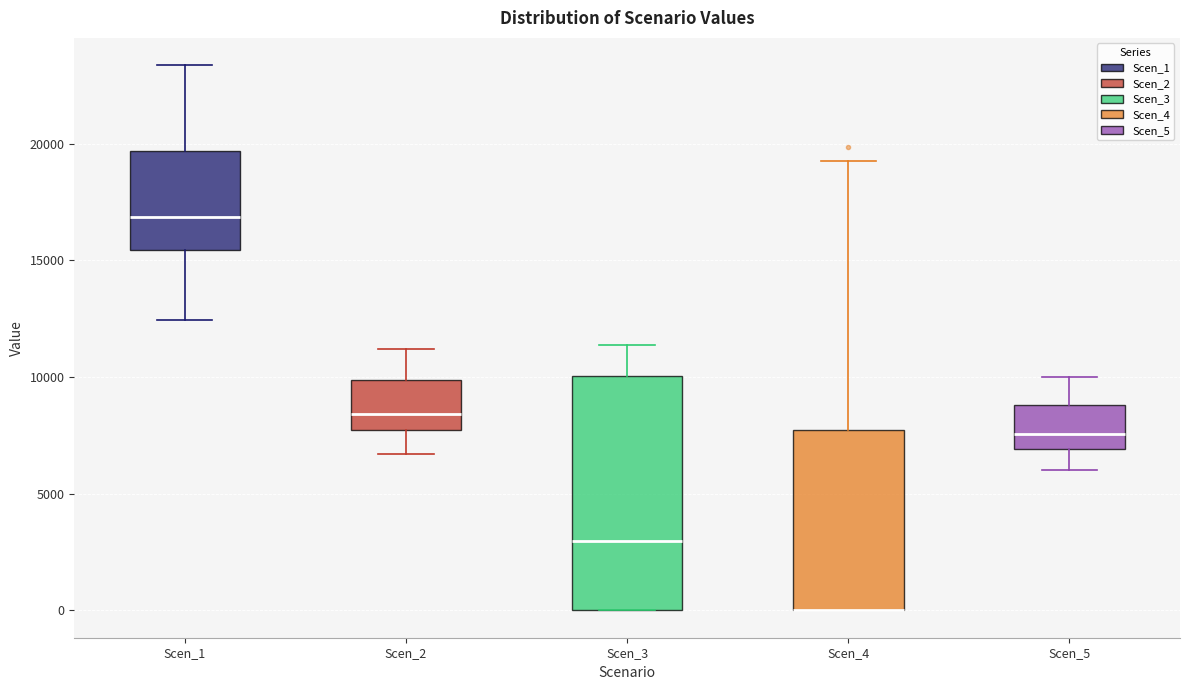

Reading left to right, transcribe this box plot: for each box, give where its median line is, the range the box spans, and where its two whiskers end, as read against the y-axis. The values are not printed on the chart, so give them approximately, as read against the axis.

Scen_1: median 17000, box 15500 to 19500, whiskers 12500 to 23500
Scen_2: median 8500, box 7500 to 10000, whiskers 6500 to 11000
Scen_3: median 3000, box 0 to 10000, whiskers 0 to 11500
Scen_4: median 0 (drawn on the box's lower edge), box 0 to 7500, whiskers 0 to 19500
Scen_5: median 7500, box 7000 to 9000, whiskers 6000 to 10000